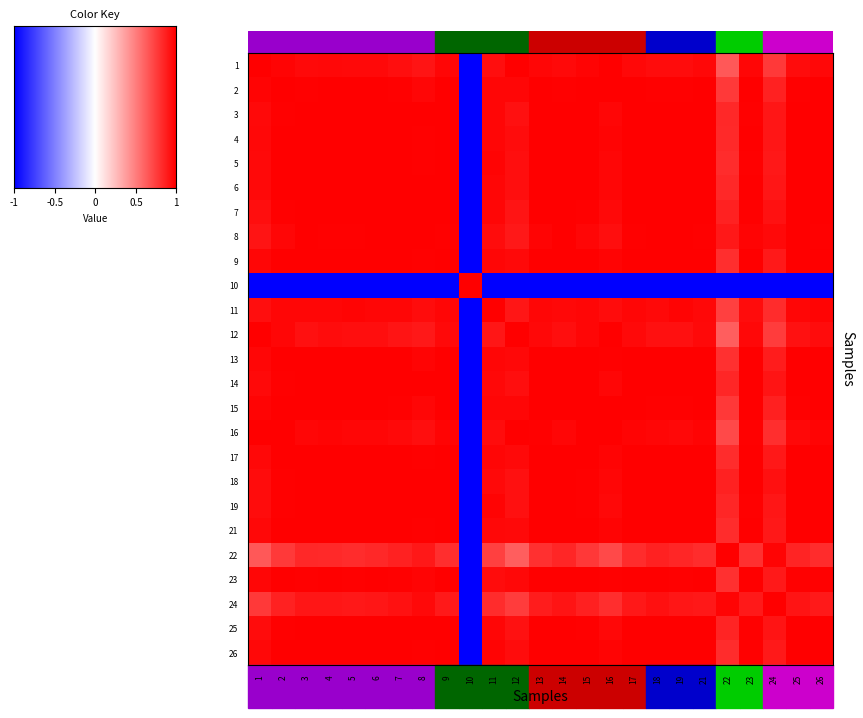

At how many categories does at least one series exceed 0?

25